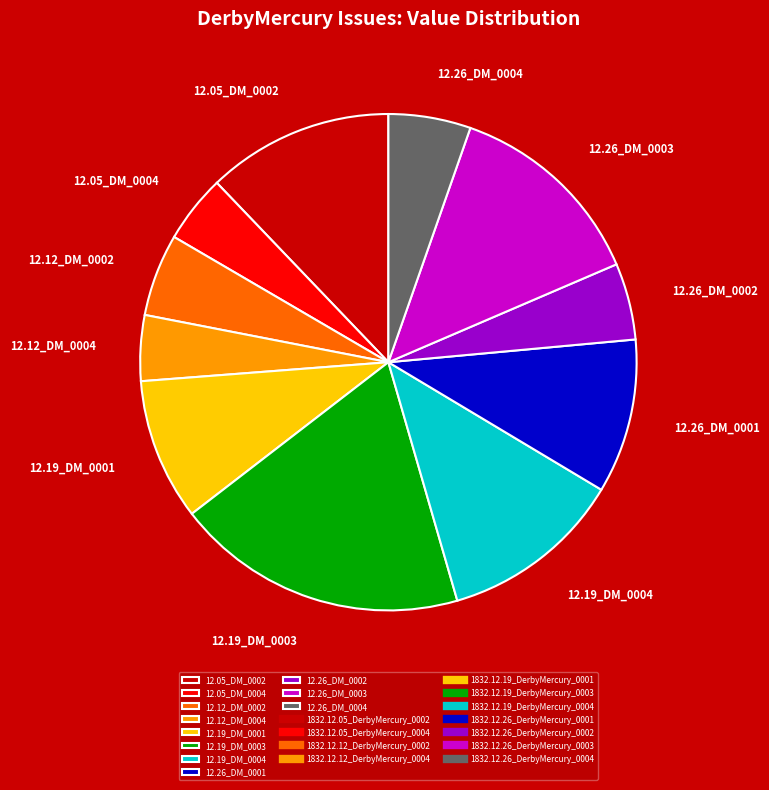

Combined, do 12.26_DM_0003 and 12.19_DM_0003 account for over 50%?

No